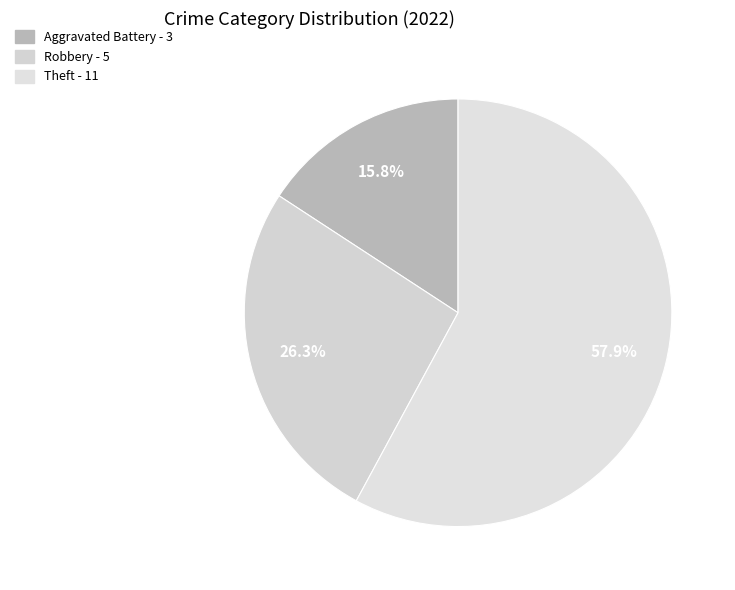

How many slices are in this pie chart?

3